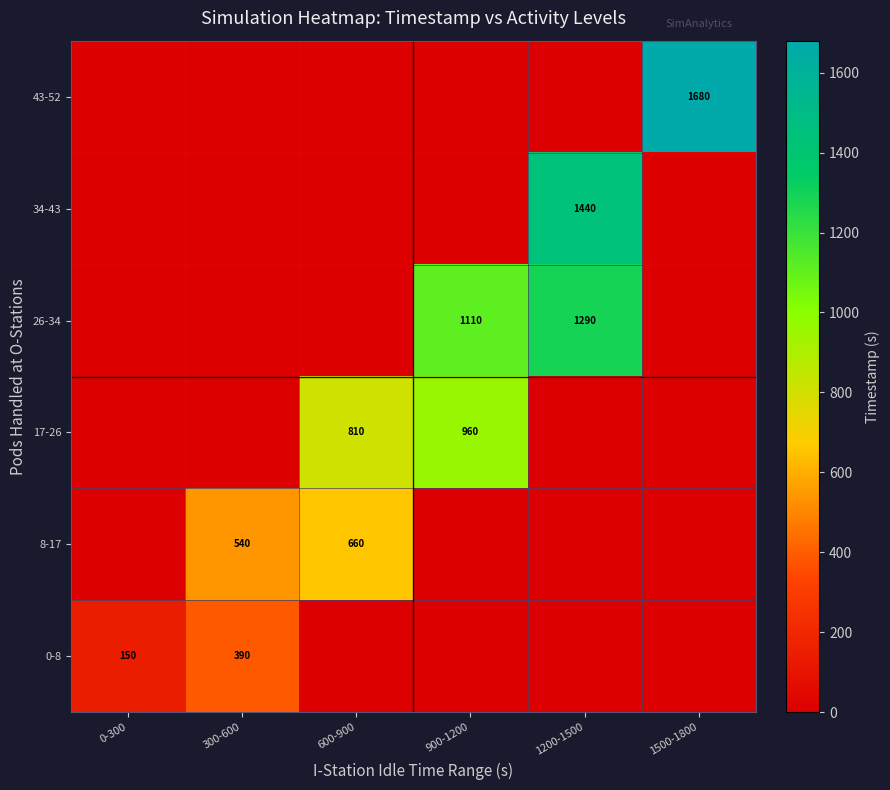

Which category has the highest value across all series?

1500-1800